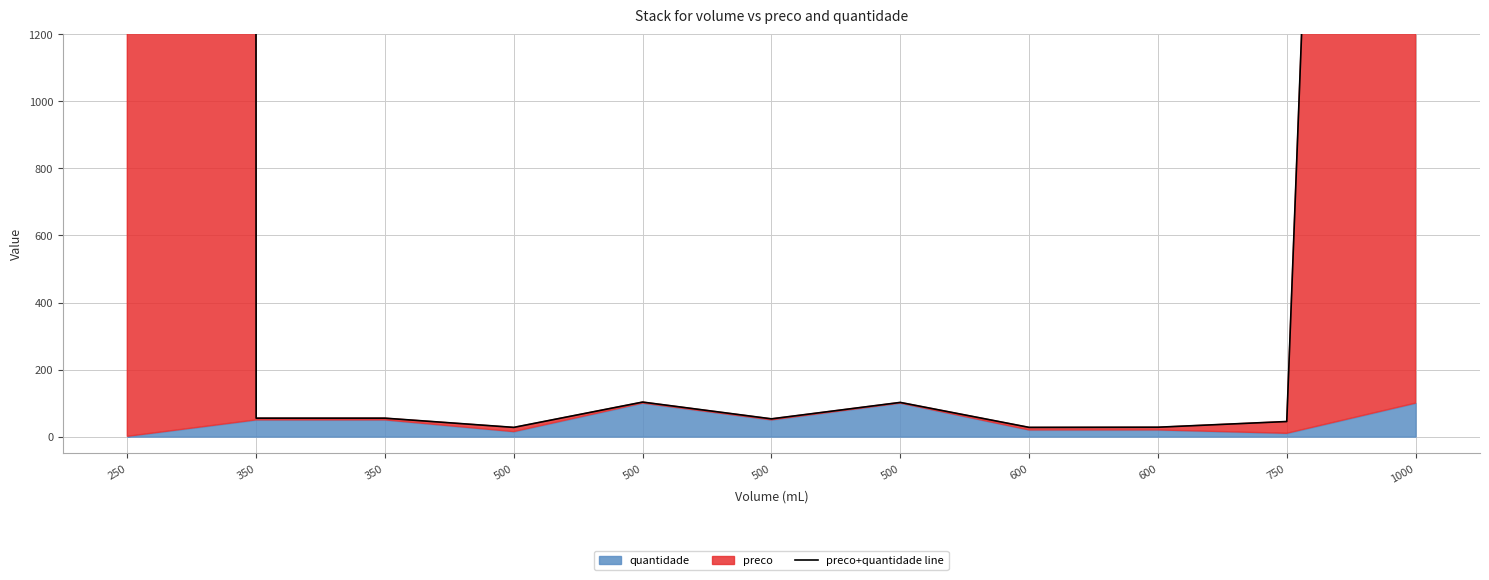

Reading left to right, list all the values displayed in this chart.

1000001.0	55.0	55.0	27.5	103.0	53.0	102.0	27.5	28.0	45.0	10100.0